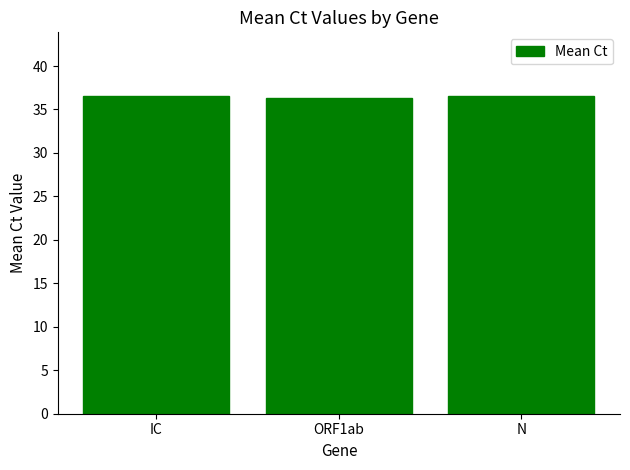

What is the sum of the values at N and IC?

73.1